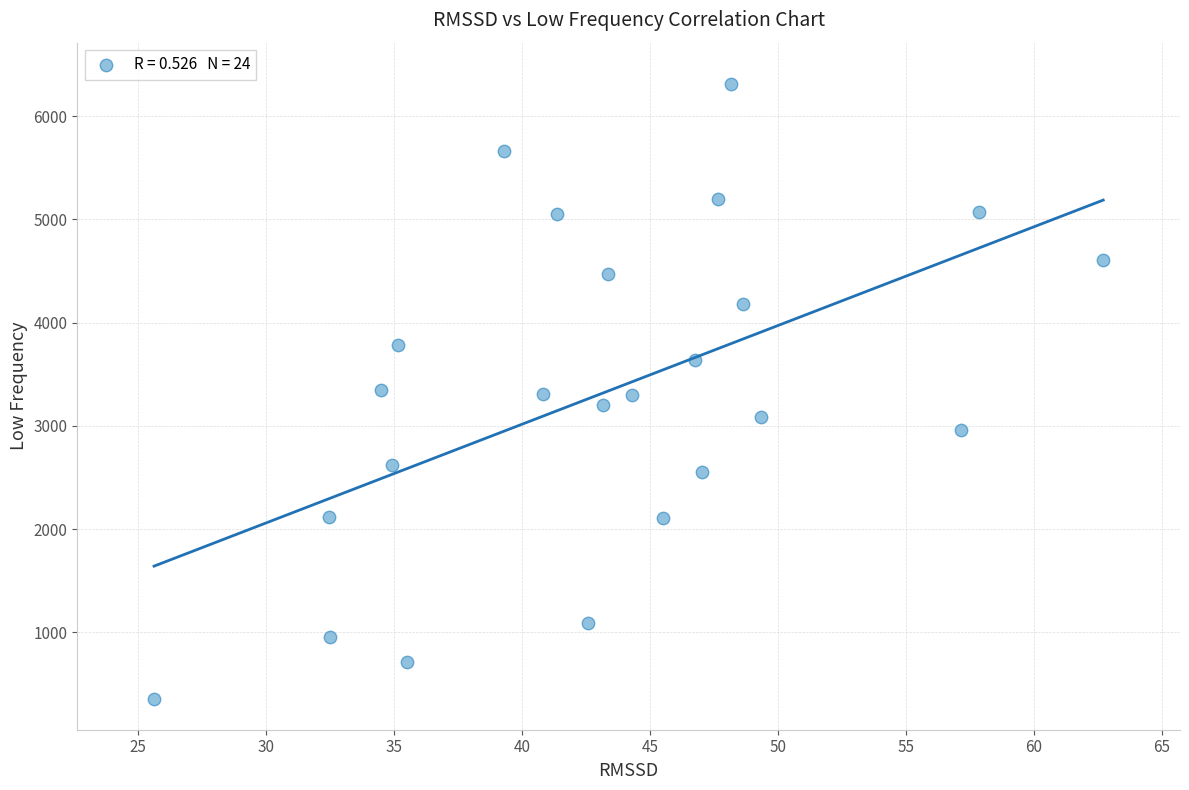

What is the range of Y values (max minus min)?

5954.1